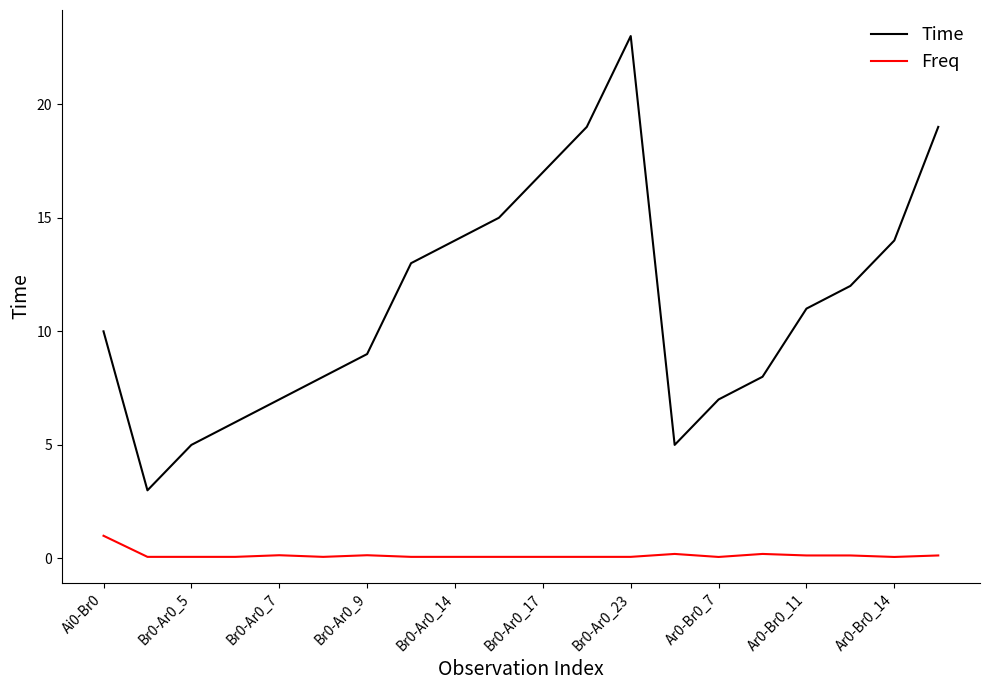

Which series has the largest total across all categories?

Time